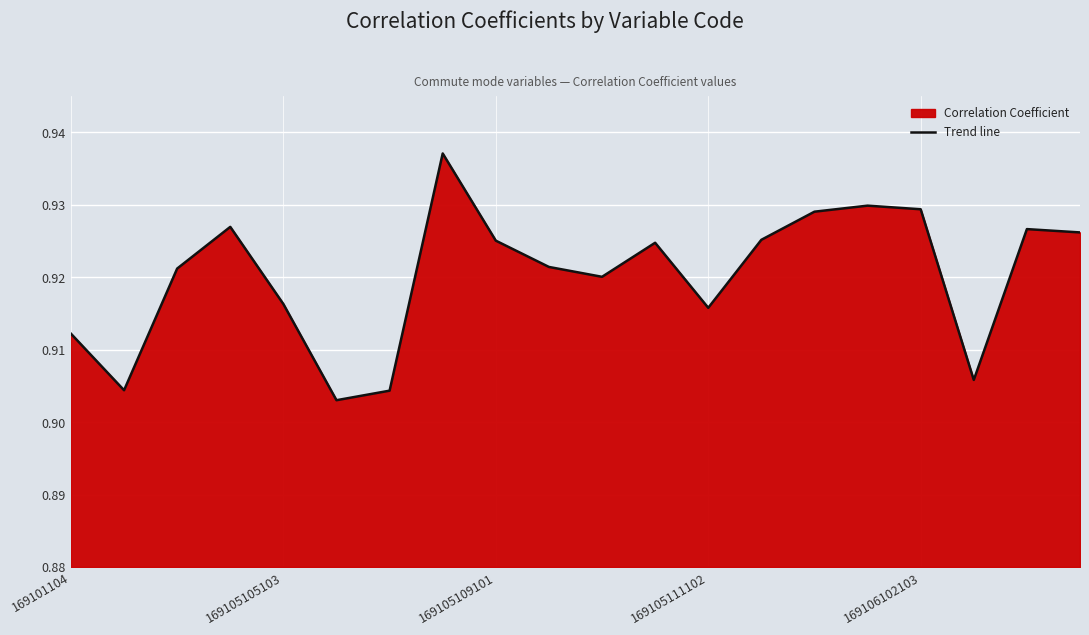

What is the greatest value displayed?

0.9